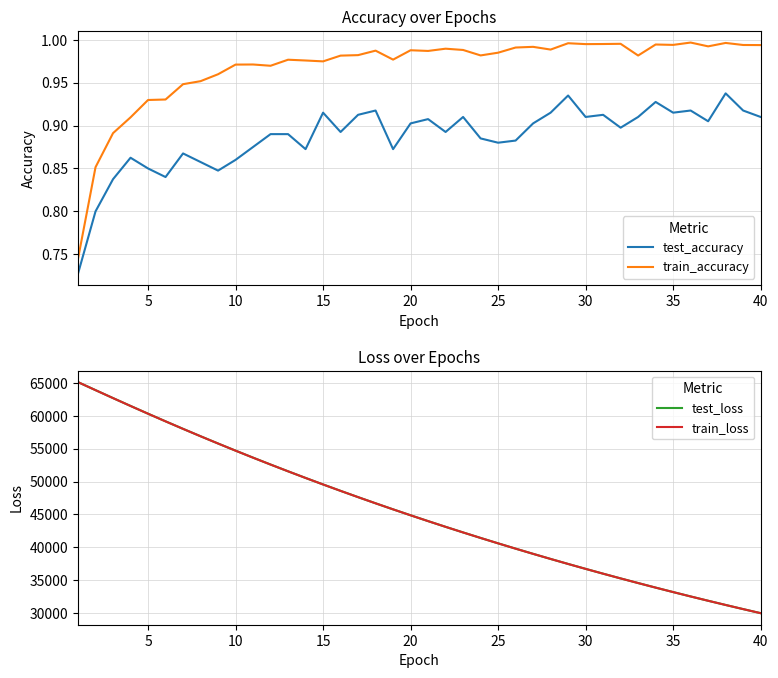

What is the lowest value of the train_loss series?

29988.7